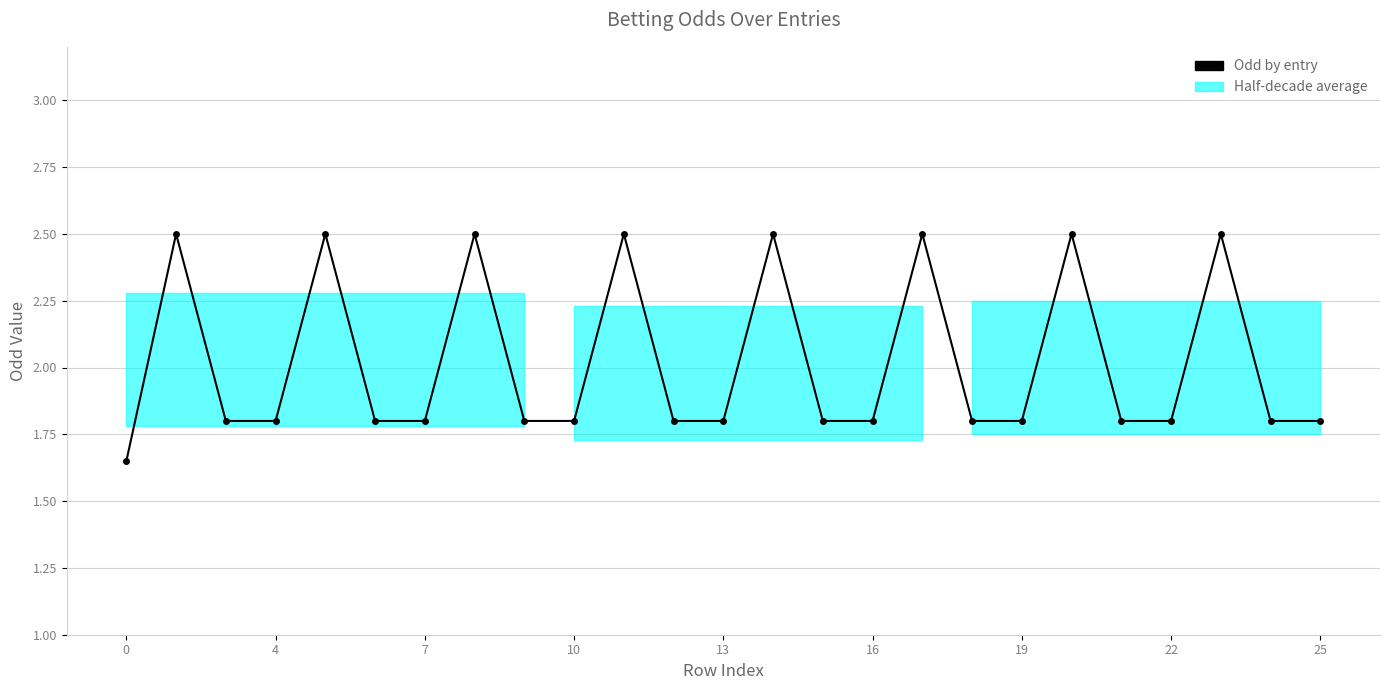

Does the chart have visible grid lines?

Yes